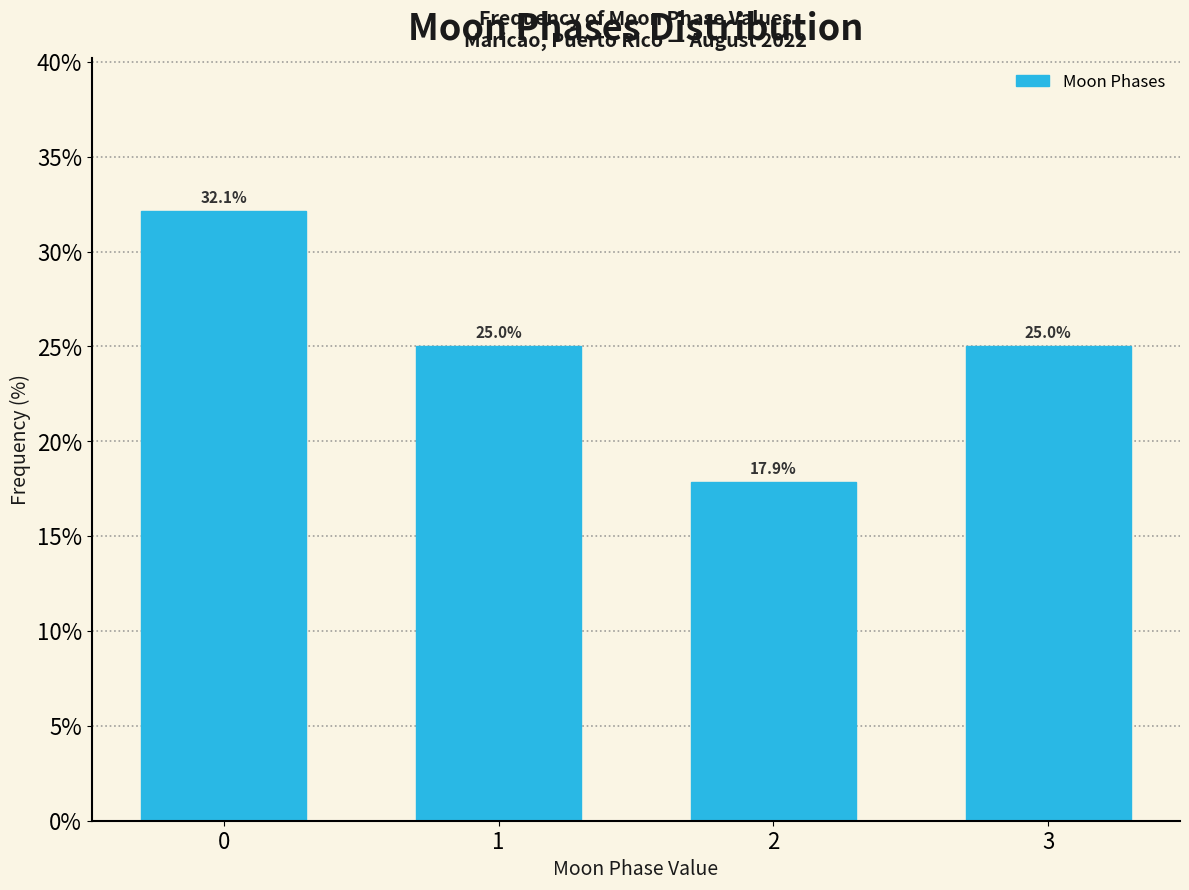

Reading right to left, list all the values displayed in this chart.

3=25.0	2=17.9	1=25.0	0=32.1